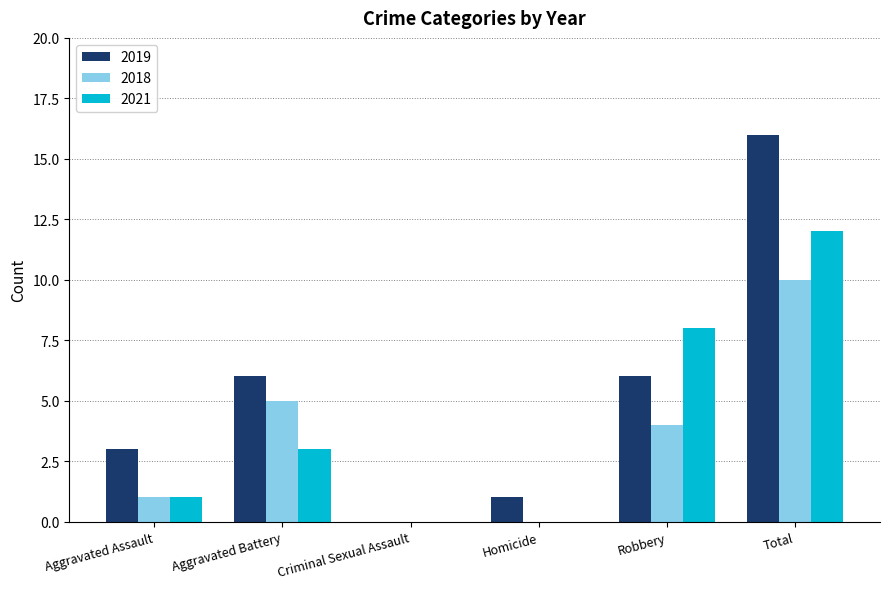

What are all the series names shown in the legend?

2019, 2018, 2021